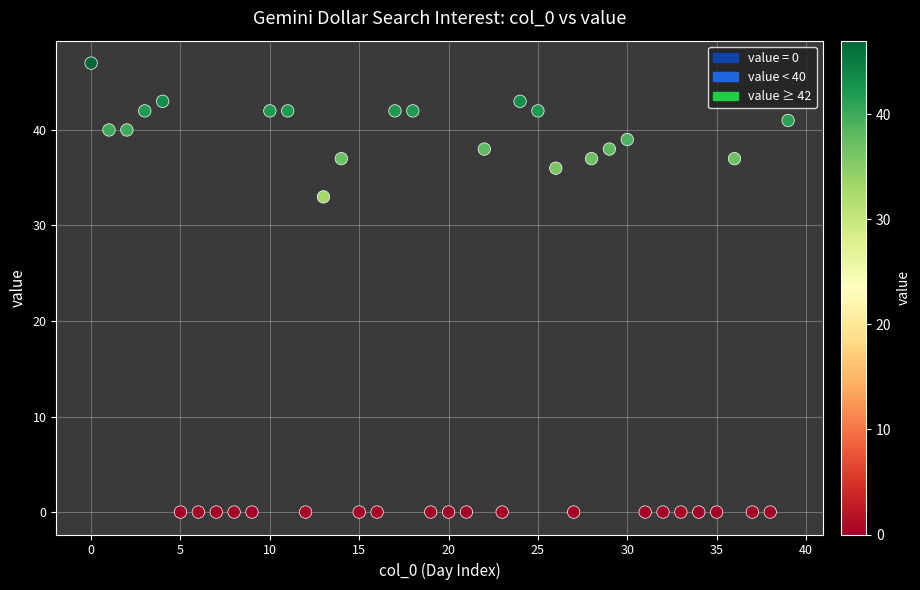

What Y value in the scatter plot is closest to 23?

33